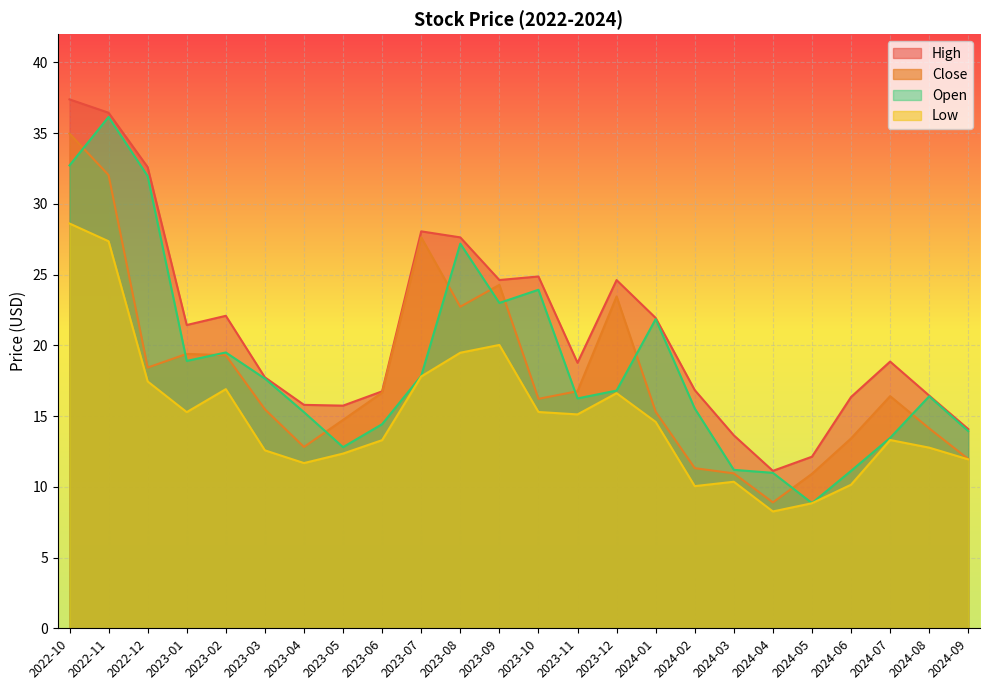

List the series in order of their peak value, highest first.

High, Open, Close, Low